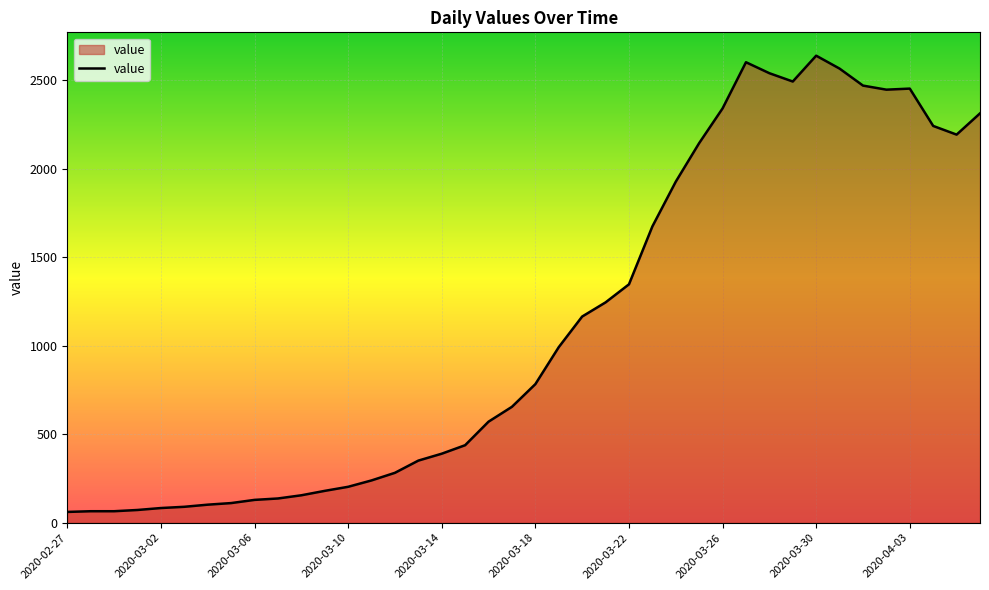

What is the maximum value shown in the chart?

2639